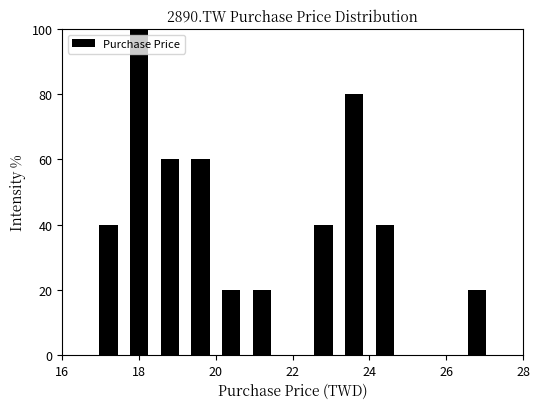

What is the height of the bar covering 26.4 to 27.2 on the x-axis? The values are not printed on the chart, so give them approximately, as read against the axis.

20